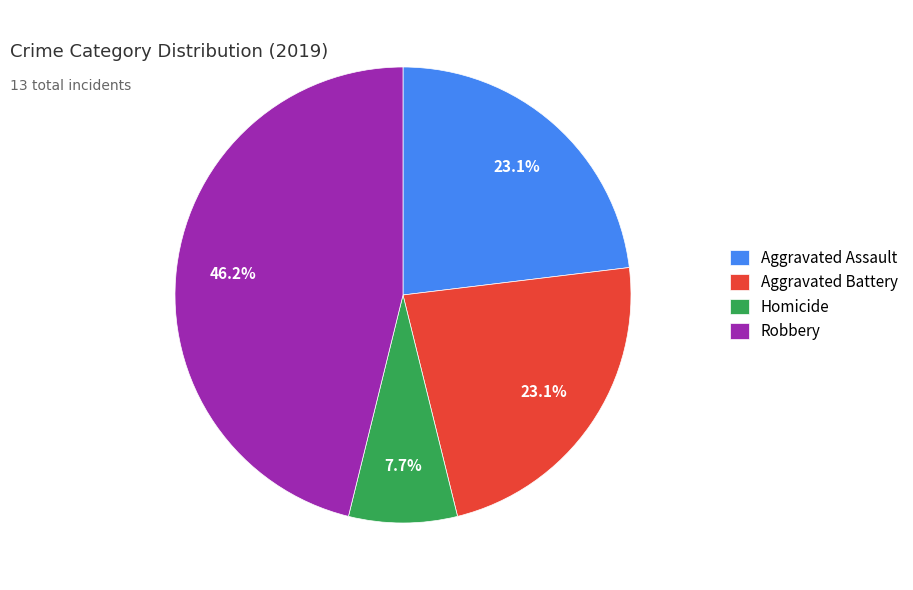

Approximately how many times larger is the value at Aggravated Assault compared to Aggravated Battery?

1.0